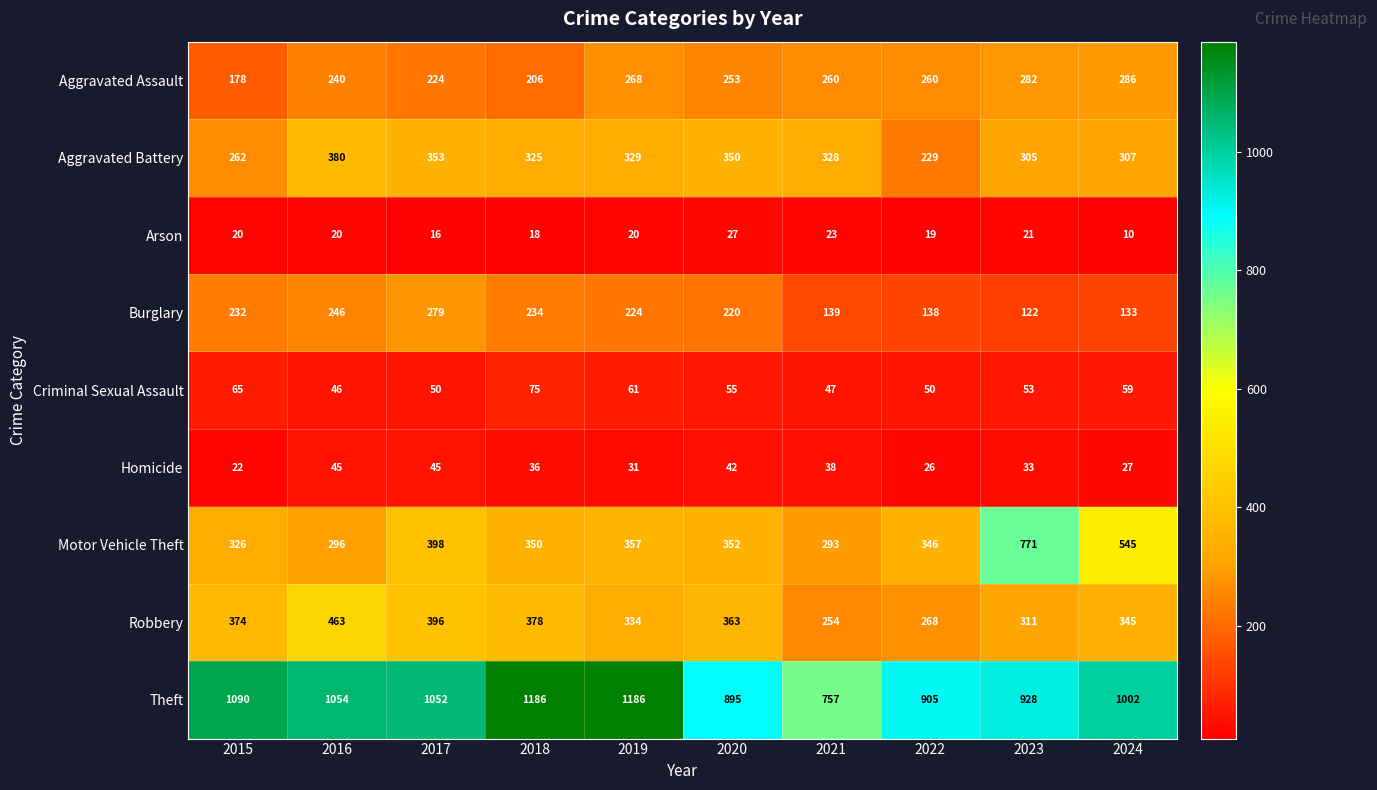

At which category is the sum across all series the highest?

2023